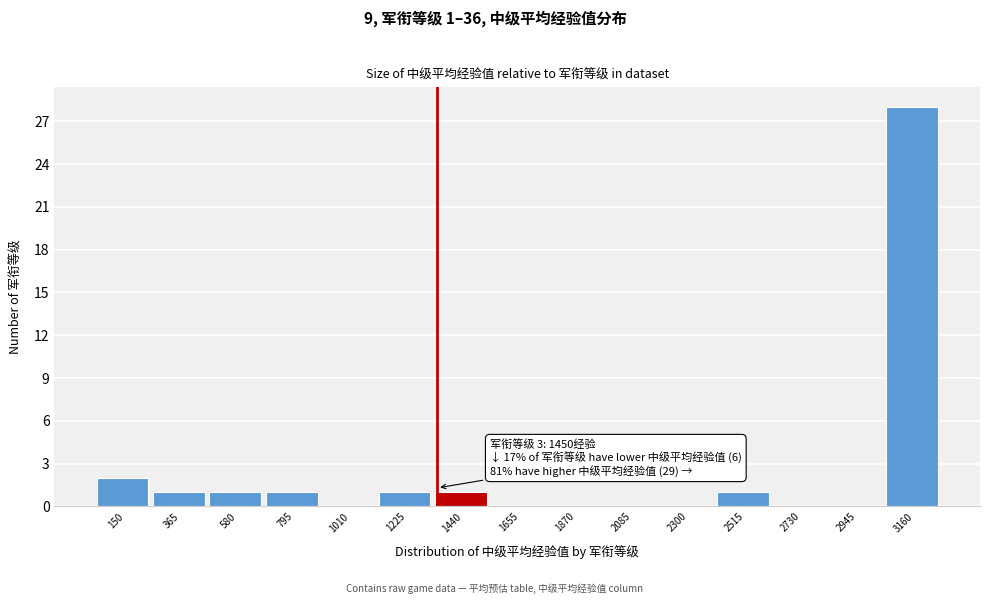

Reading left to right, list all the values displayed in this chart.

150=2	365=1	580=1	795=1	1010=0	1225=1	1440=1	1655=0	1870=0	2085=0	2300=0	2515=1	2730=0	2945=0	3160=28